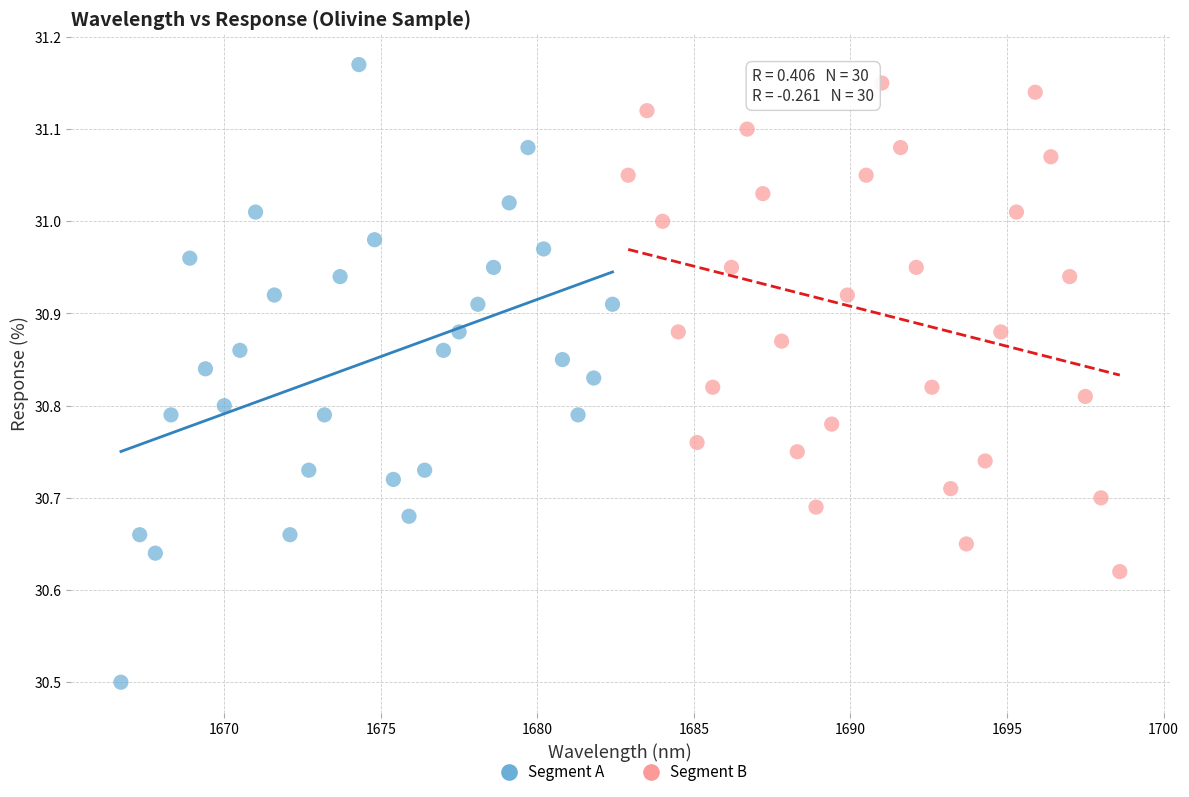

Which series reaches the minimum Y coordinate?

Segment A